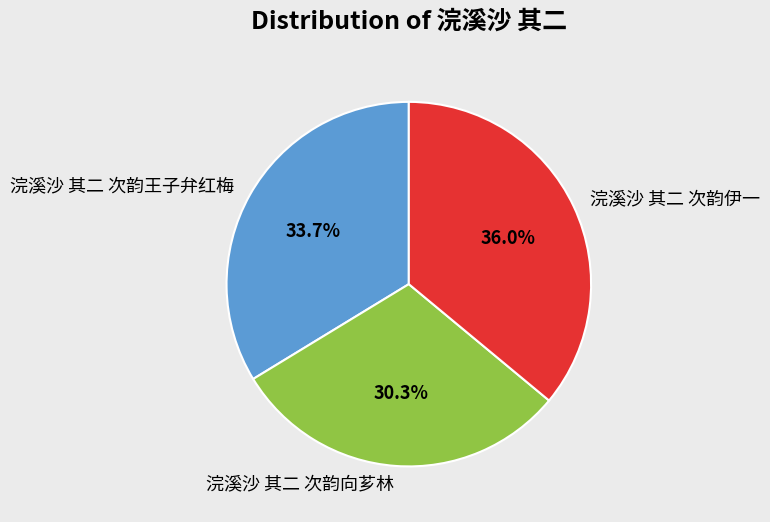

To the nearest percent, what portion does 浣溪沙 其二 次韵向芗林 represent?

30%